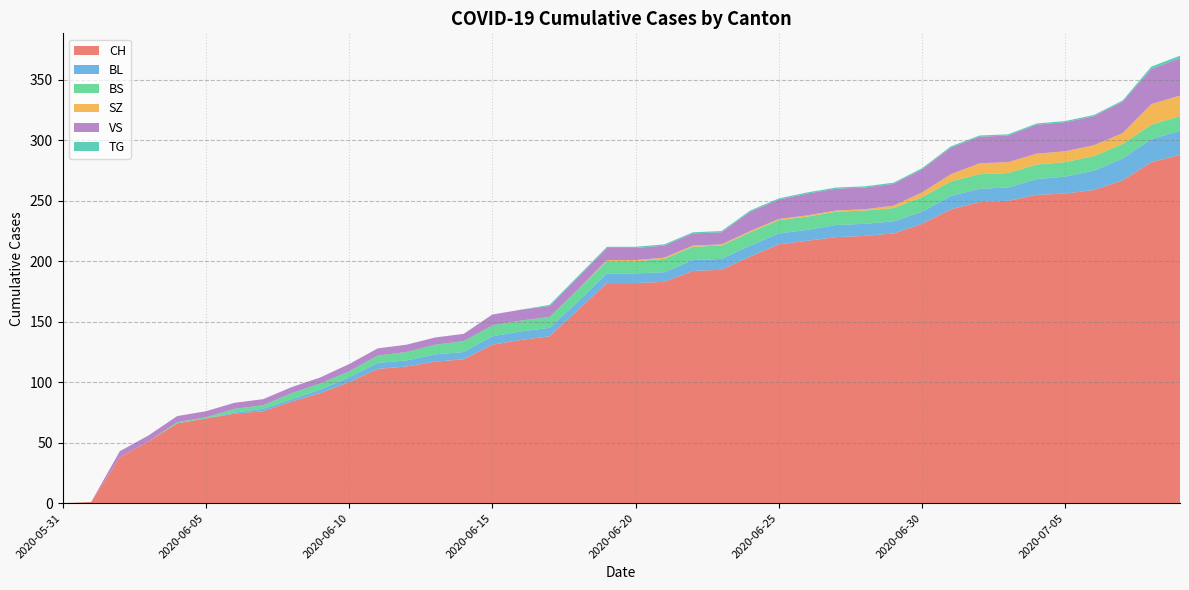

Reading left to right, extract all data points from this chart.

CH: 0	1	38	51	66	70	74	76	84	91	100	111	113	117	119	131	135	138	160	182	182	183	192	193	204	214	217	220	221	223	231	243	249	250	255	256	259	267	282	288
BL: 0	0	0	0	0	0	1	2	2	3	4	5	5	6	6	7	7	7	7	8	8	8	9	9	9	9	9	10	10	10	10	11	11	11	13	14	16	18	19	20
BS: 0	0	0	0	1	1	3	3	5	5	5	6	7	8	9	9	9	9	10	10	10	11	11	11	11	11	11	11	11	11	12	12	12	12	12	12	12	12	12	12
SZ: 0	0	0	0	0	0	0	0	0	0	0	0	0	0	0	0	0	0	0	1	1	1	1	1	1	1	1	1	1	2	4	6	9	9	9	9	9	9	17	17
VS: 0	0	5	5	5	5	5	5	5	5	6	6	6	6	6	9	9	9	10	10	10	10	10	10	16	16	18	18	18	18	19	22	22	22	24	24	24	26	29	31
TG: 0	0	0	0	0	0	0	0	0	0	0	0	0	0	0	0	0	1	1	1	1	1	1	1	1	1	1	1	1	1	1	1	1	1	1	1	1	1	2	2